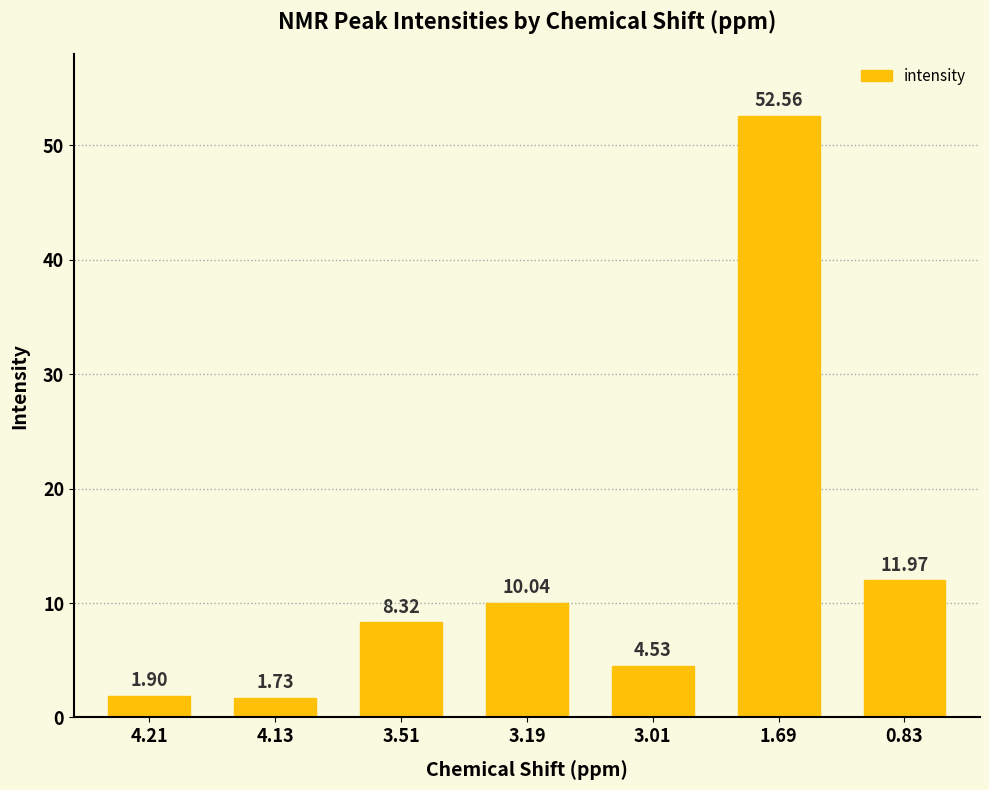

What is the difference between the second highest and minimum values?

10.2